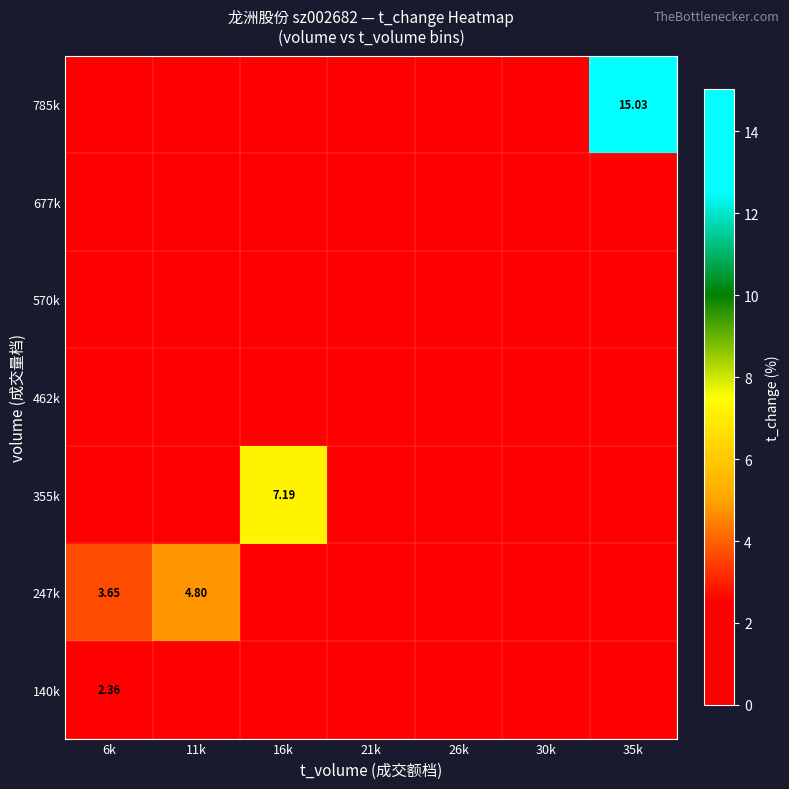

Rank the series by their maximum value, from highest to lowest.

785k, 355k, 247k, 140k, 462k, 570k, 677k